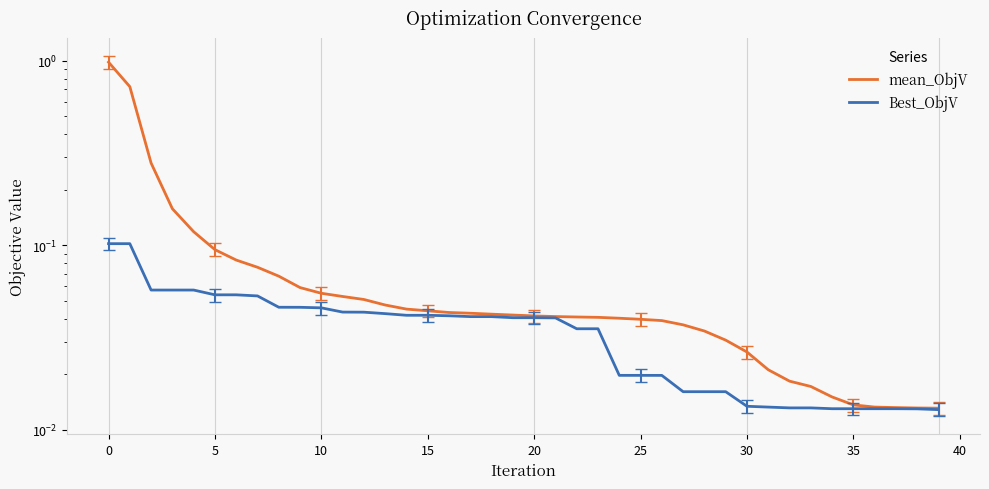

Rank the series at 39 from highest to lowest value.

mean_ObjV, Best_ObjV